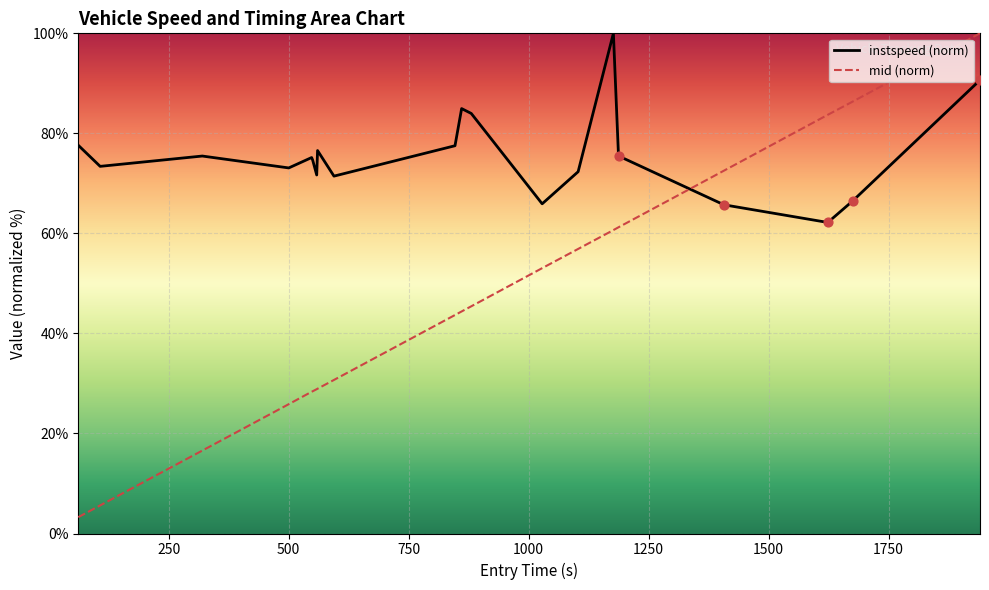

At how many categories does at least one series exceed 34?

20